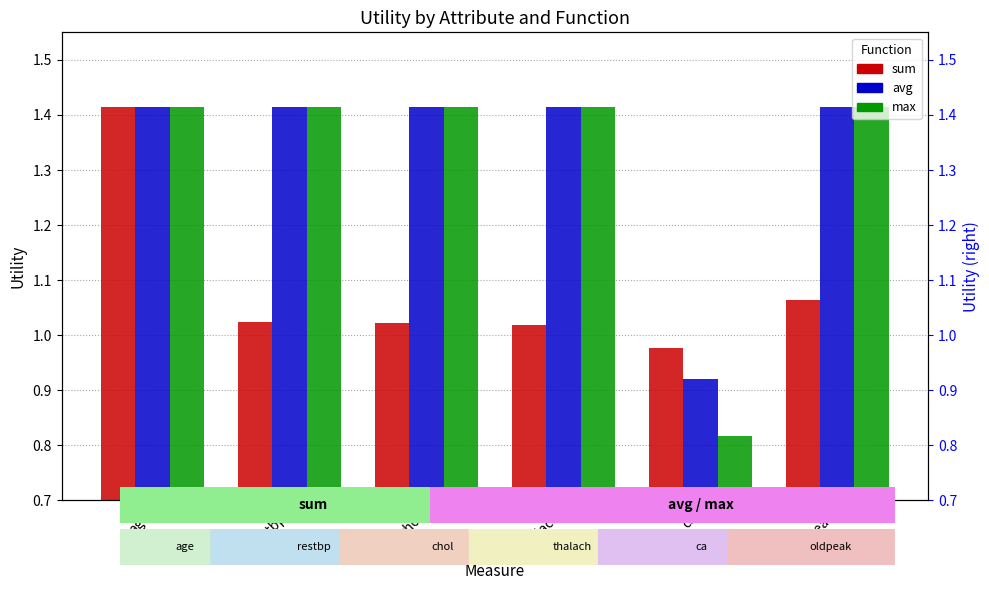

Which label corresponds to the smallest value in the chart?

ca